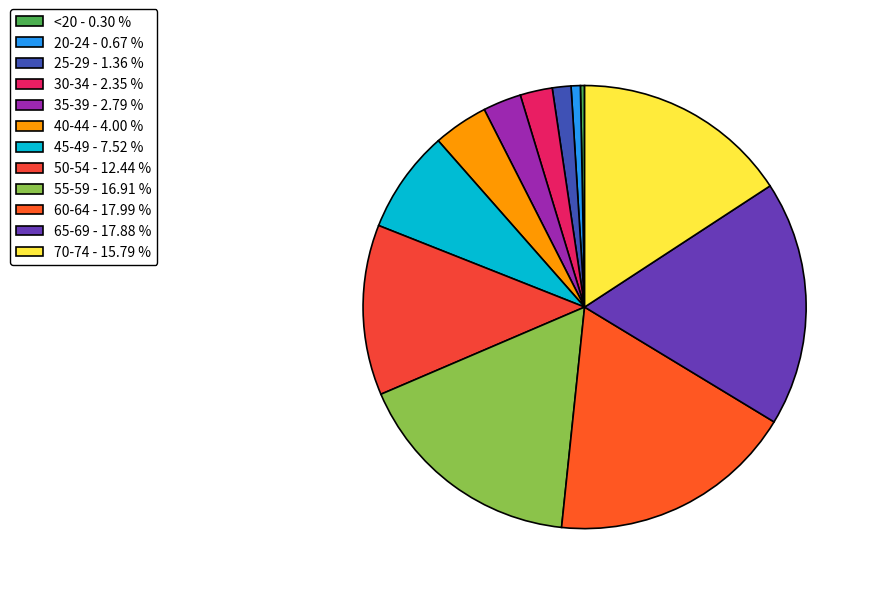

How many slices are in this pie chart?

12